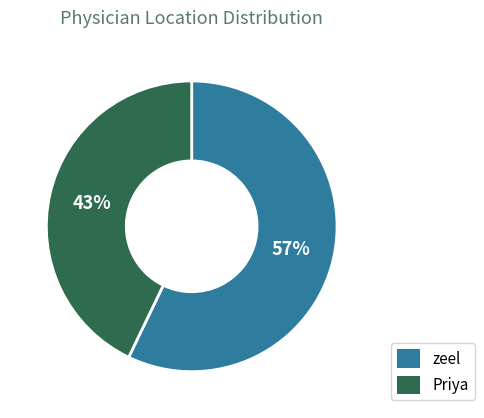

Between zeel and Priya, which is larger?

zeel